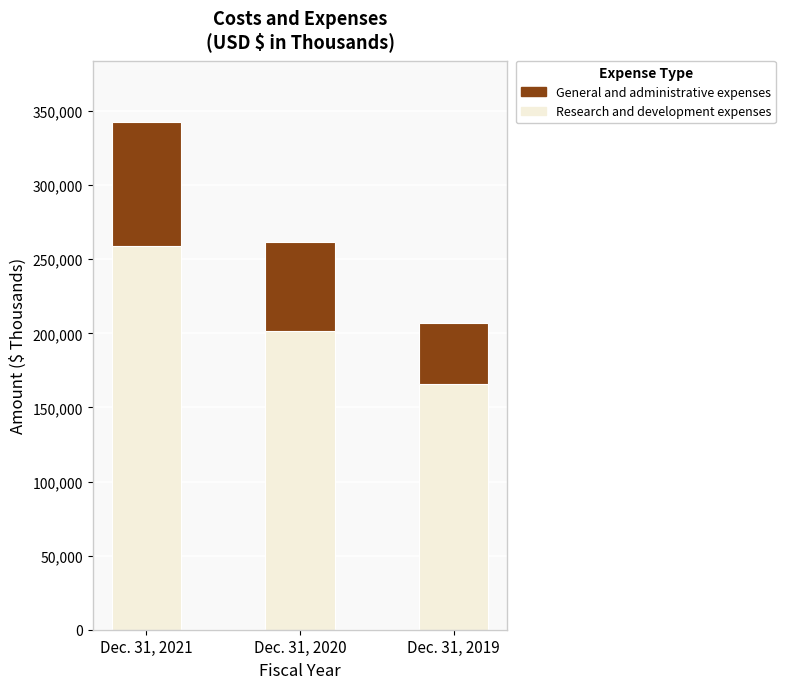

List the labels in order of Research and development expenses value, smallest first.

Dec. 31, 2019, Dec. 31, 2020, Dec. 31, 2021